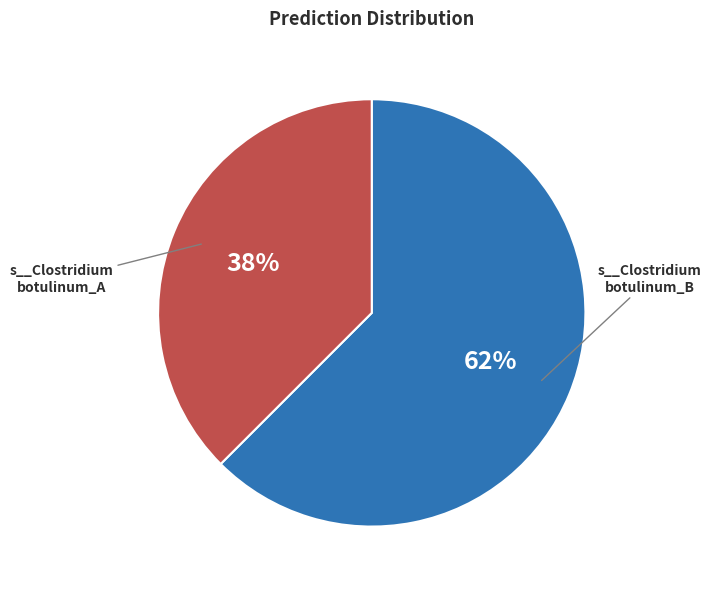

To the nearest percent, what portion does s__Clostridium botulinum_B represent?

62%